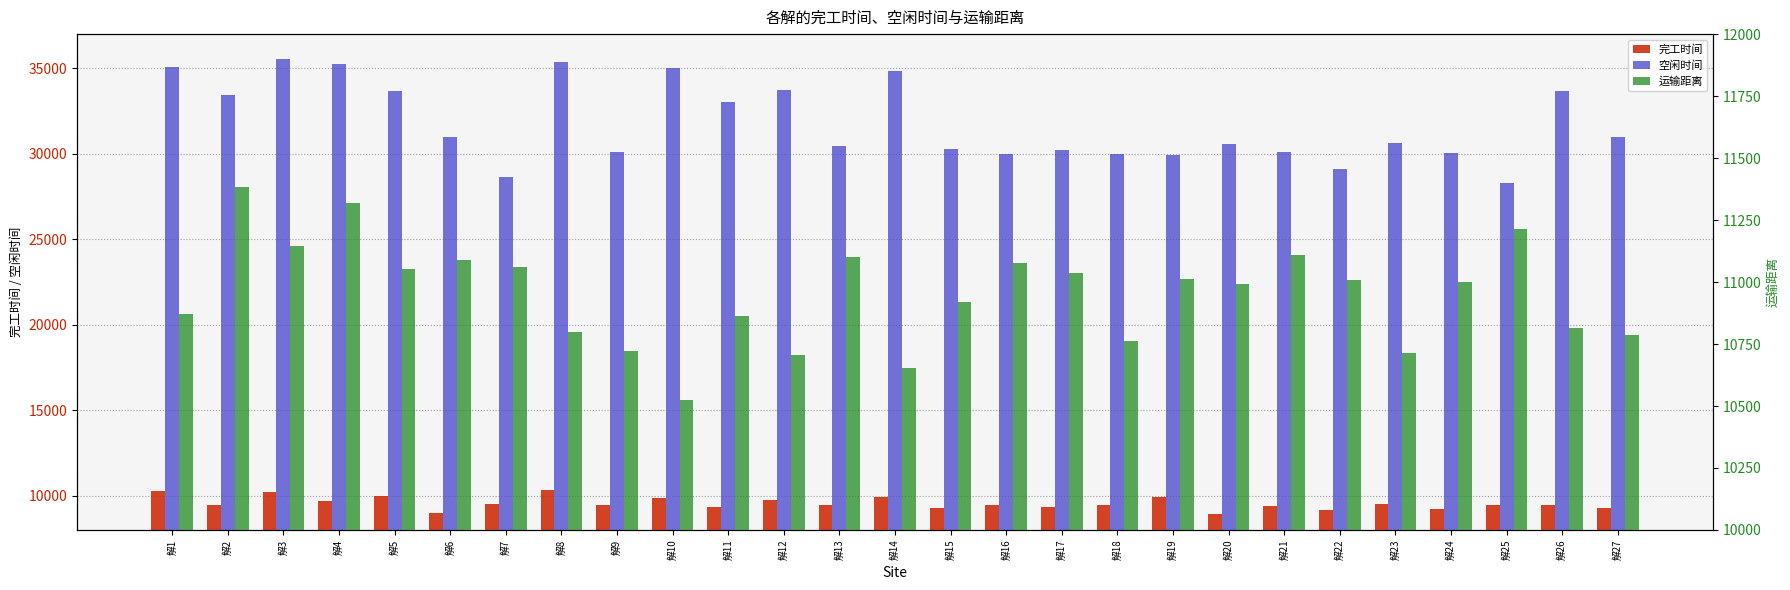

Is the value of 完工时间 at 解15 greater than the value of 运输距离 at 解8?

No